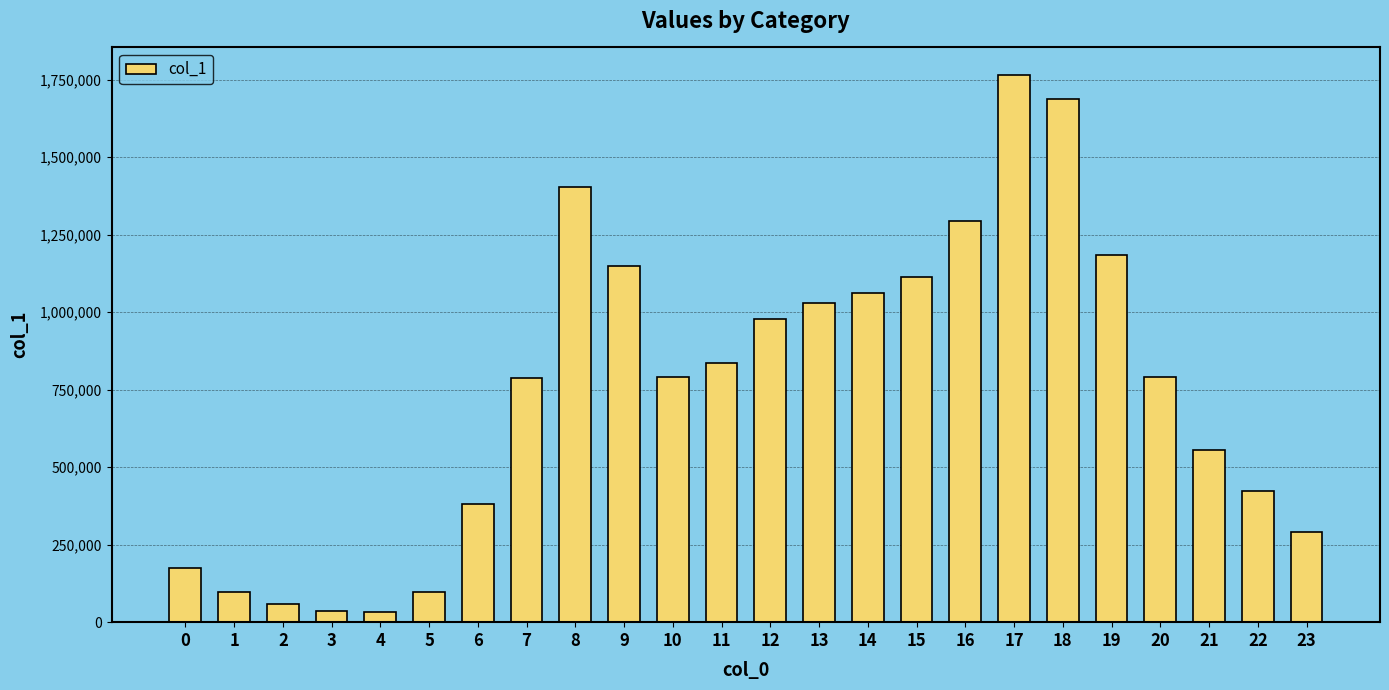

What is the sum of all values?

18019185